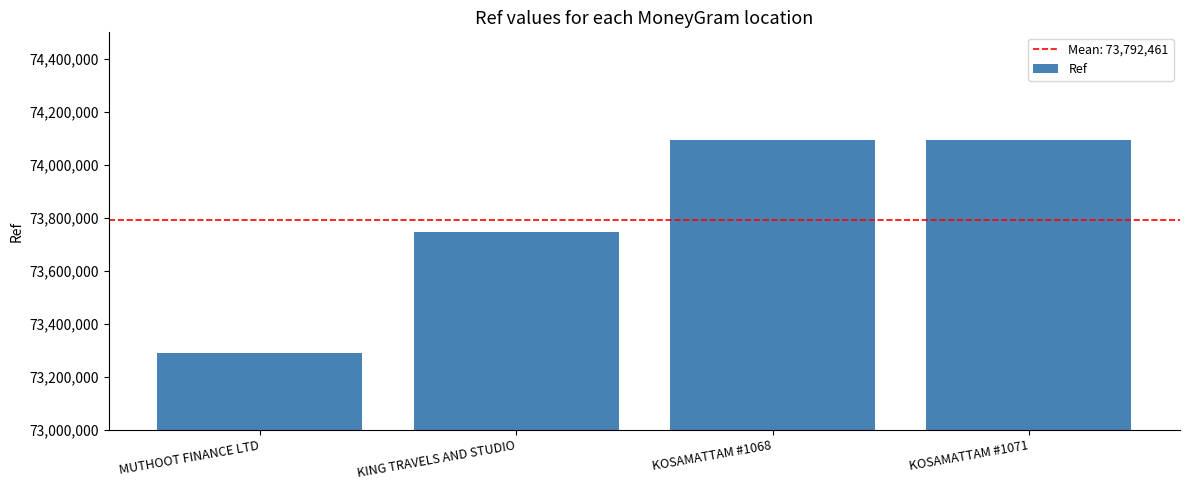

At which label does the data first exceed 74093250?

KOSAMATTAM #1068